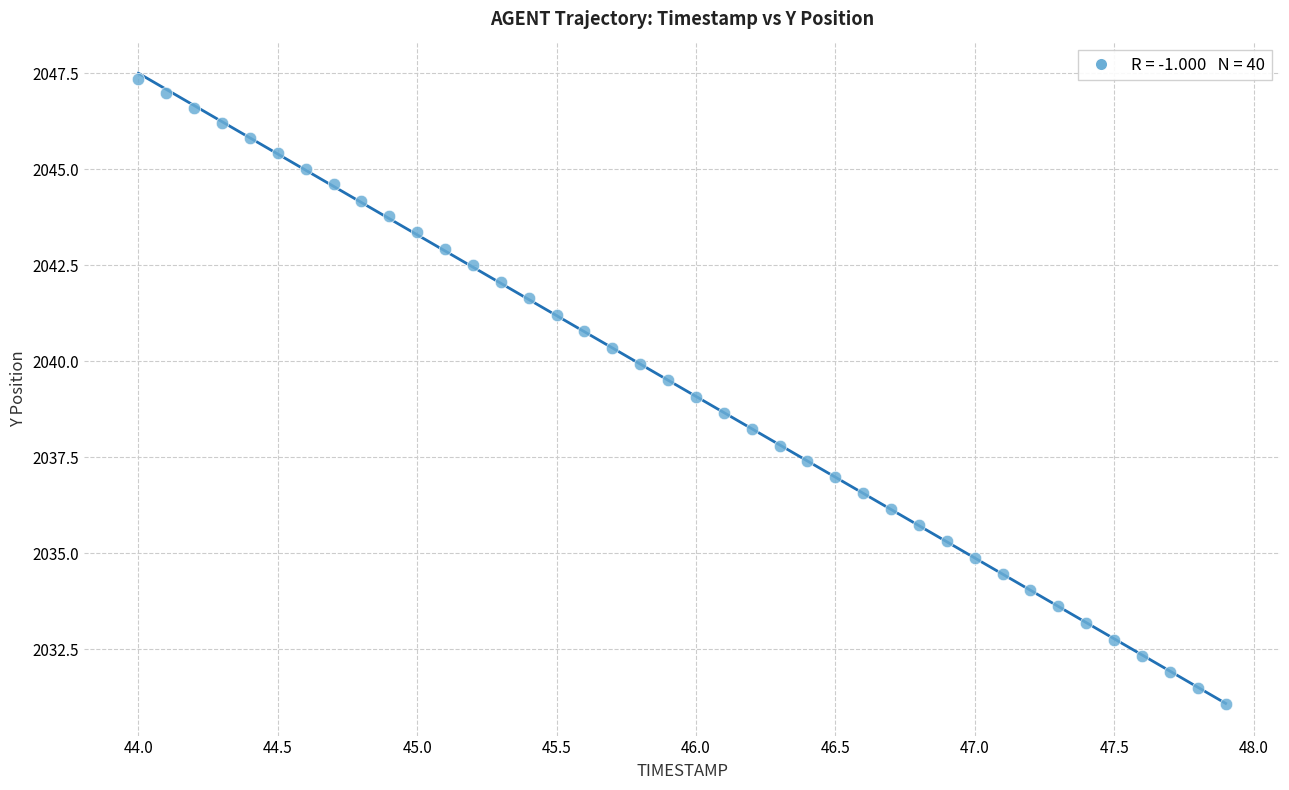

What is the range of Y values (max minus min)?

16.3